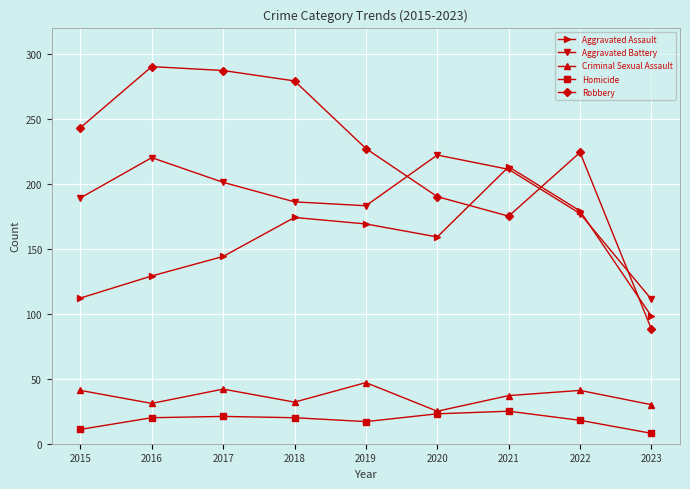

True or false: Robbery has a value of 157 at 2018.

False